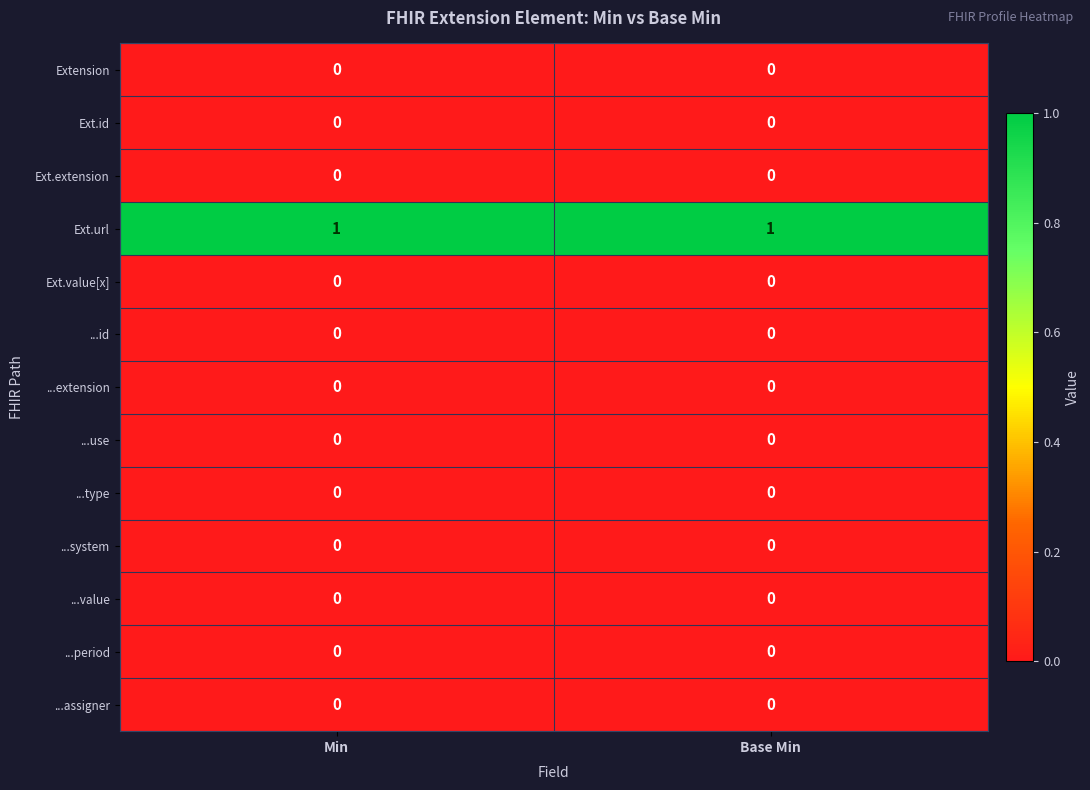

How many data points does each series have?

2